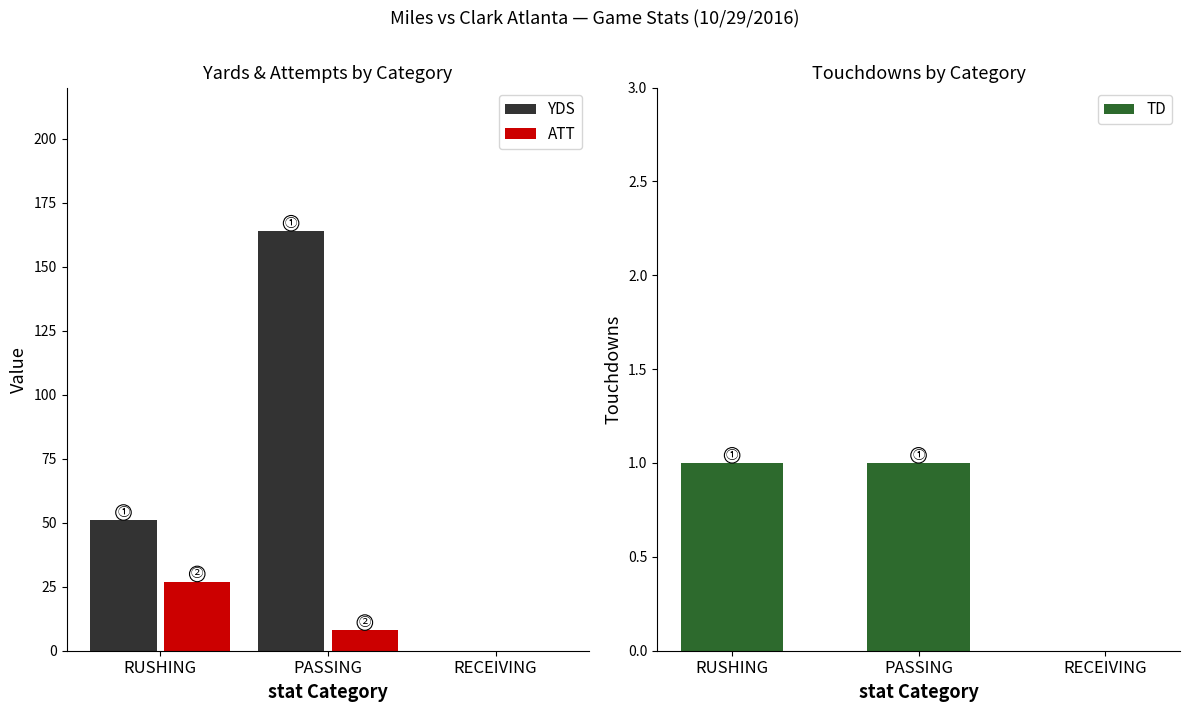

Reading left to right, what are all the values shown in this chart?

YDS: RUSHING=51	PASSING=164	RECEIVING=0
ATT: RUSHING=27	PASSING=8	RECEIVING=0
TD: RUSHING=1	PASSING=1	RECEIVING=0